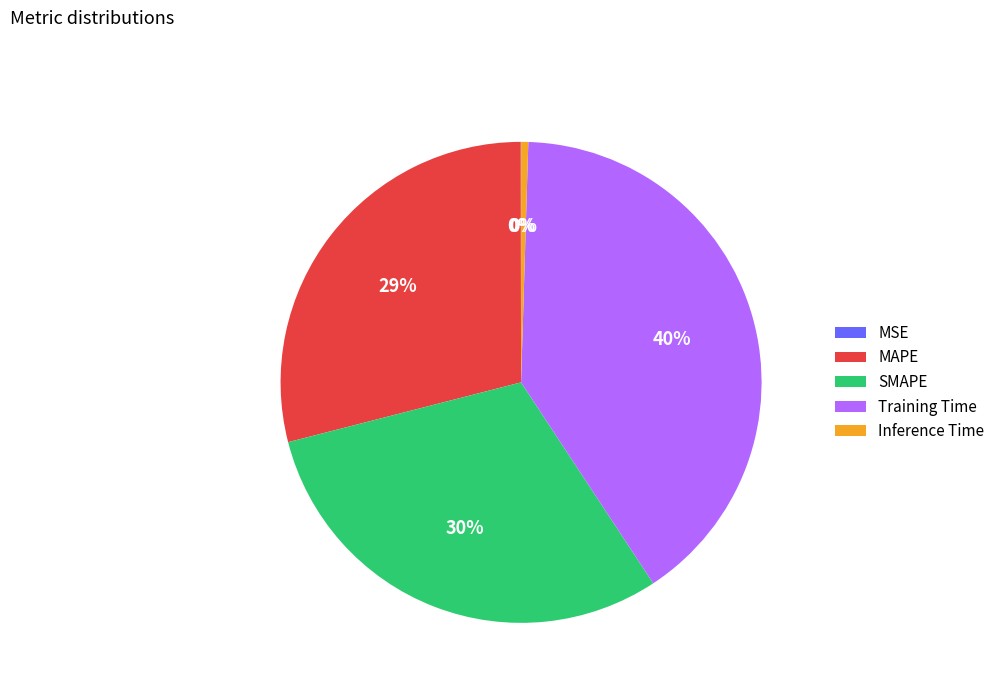

To the nearest percent, what is the combined percentage of MAPE and Inference Time?

29%